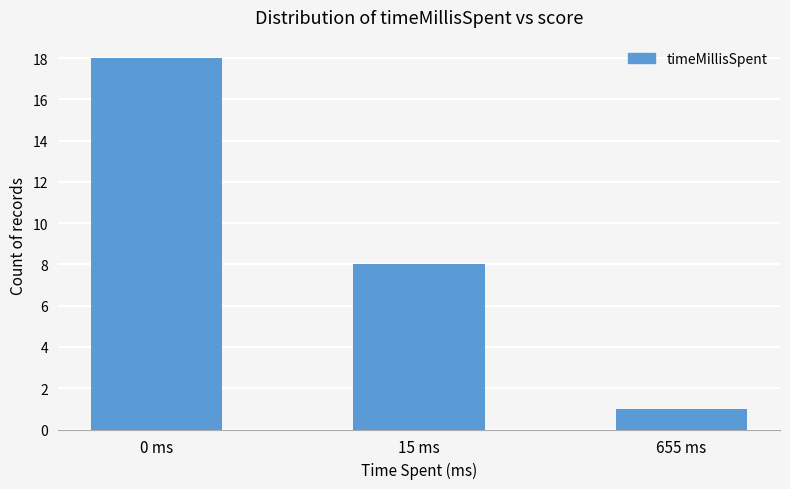

List the labels in order of value, largest first.

0 ms, 15 ms, 655 ms